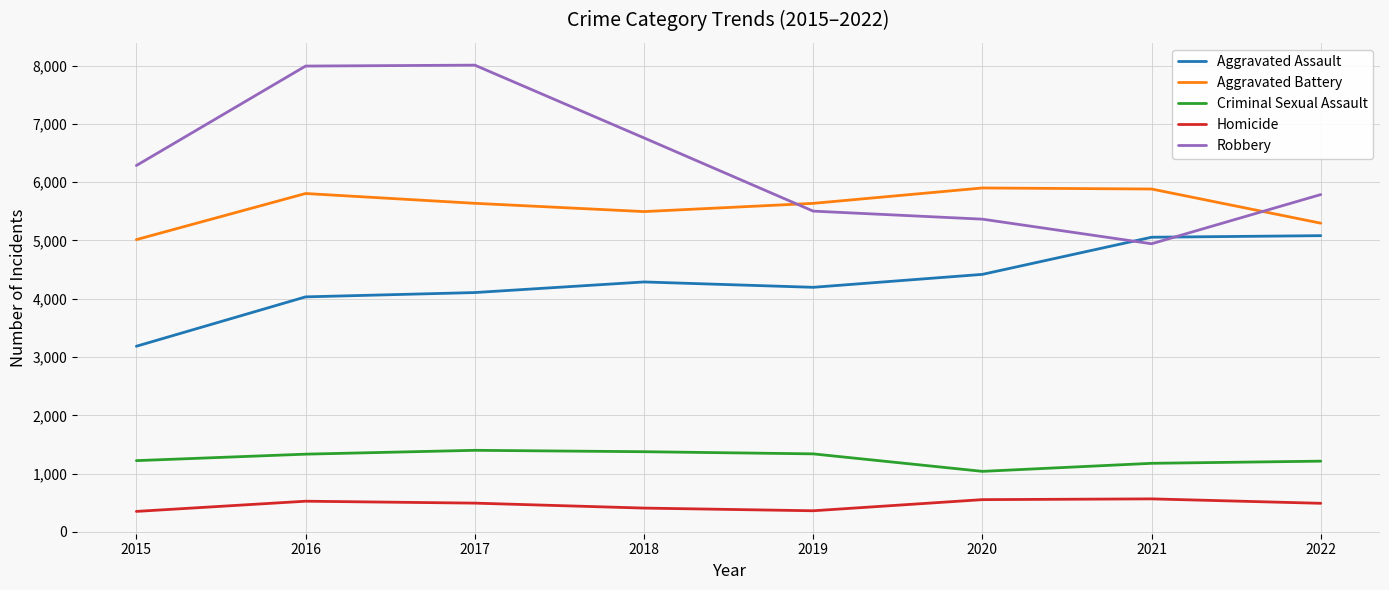

The Homicide series shows 843 at 2021. True or false?

False